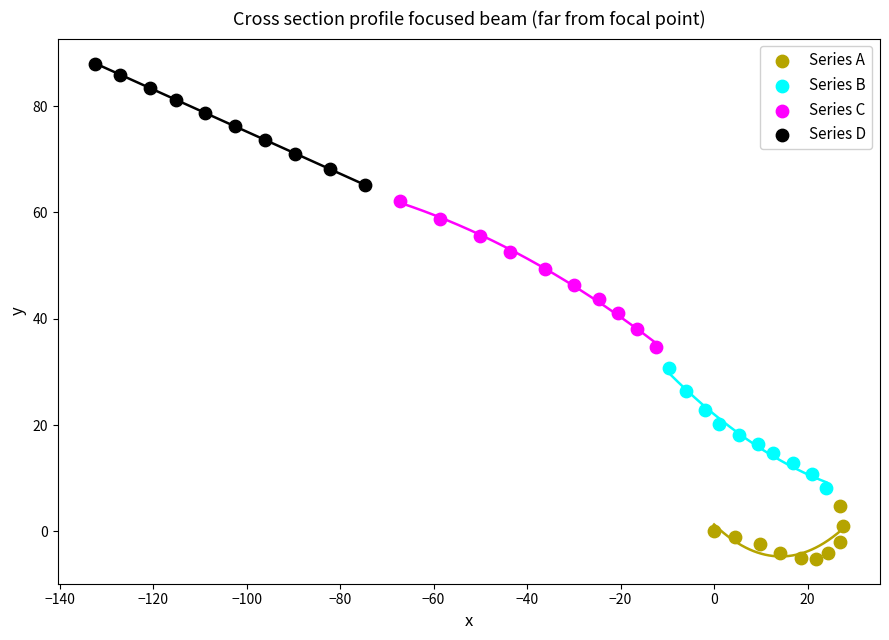

Which series contains the highest Y value?

Series D